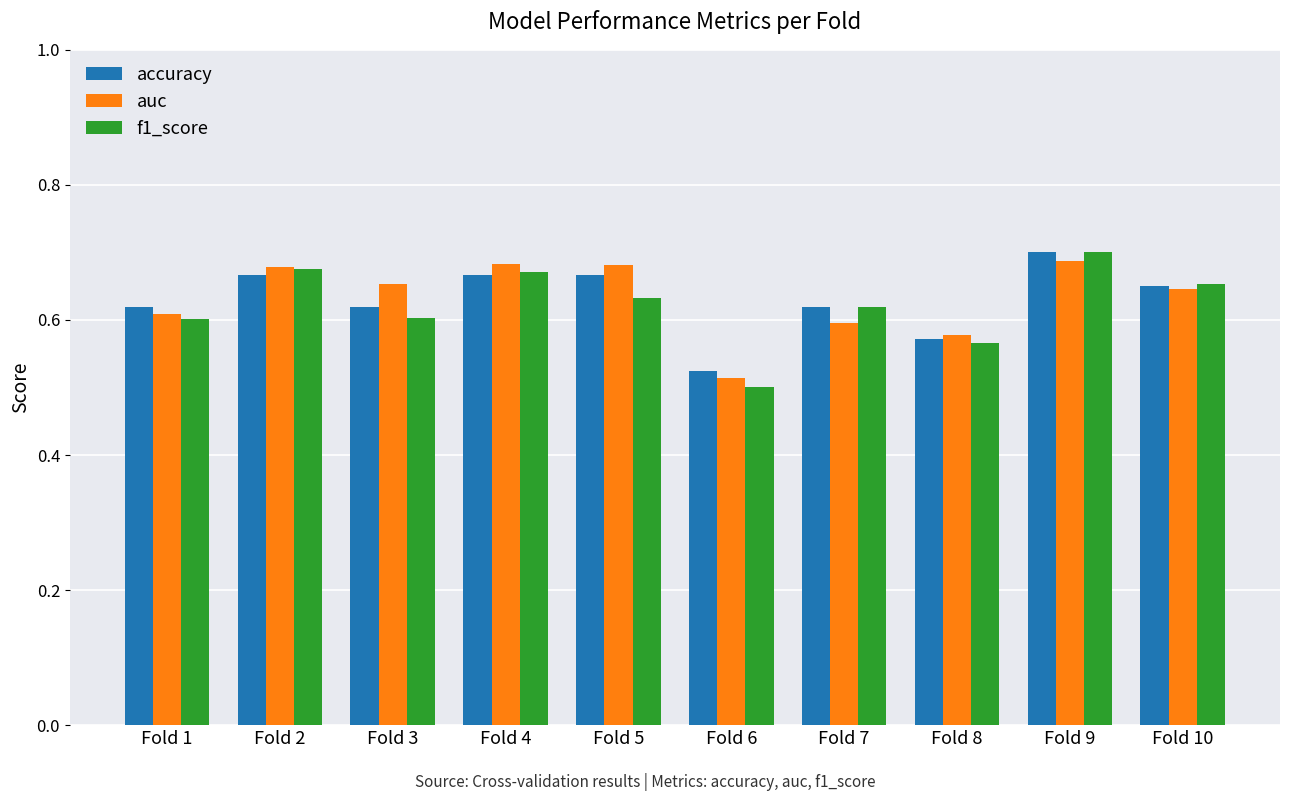

Count the number of categories in the chart.

10